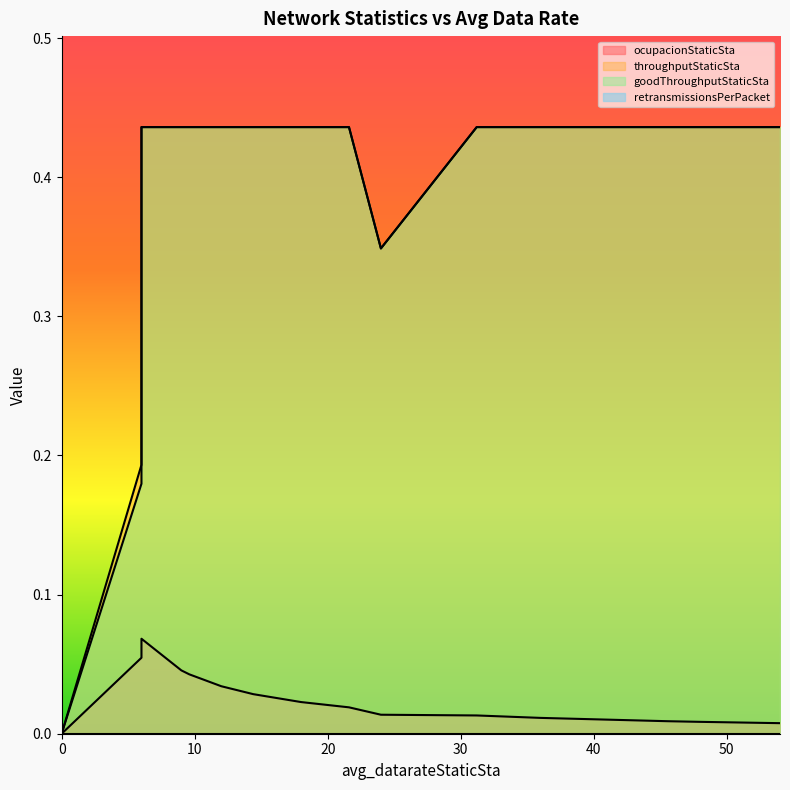

What is the total value across all series at 54.0?

0.9